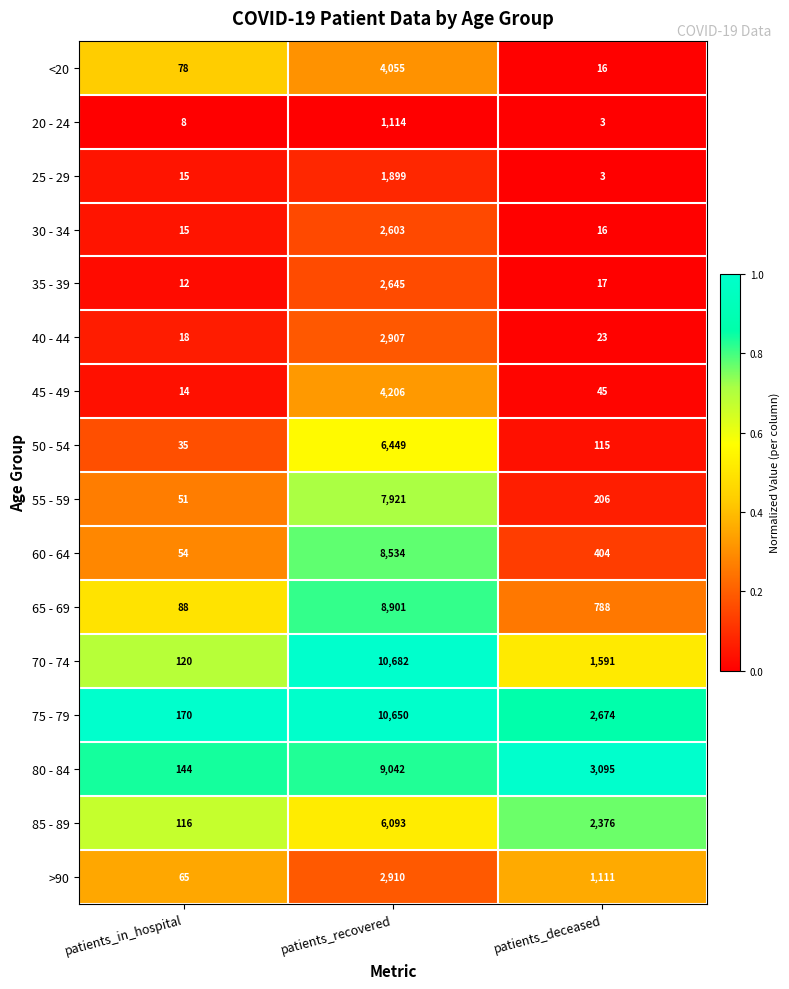

What is the average value of the 20 - 24 series?

375